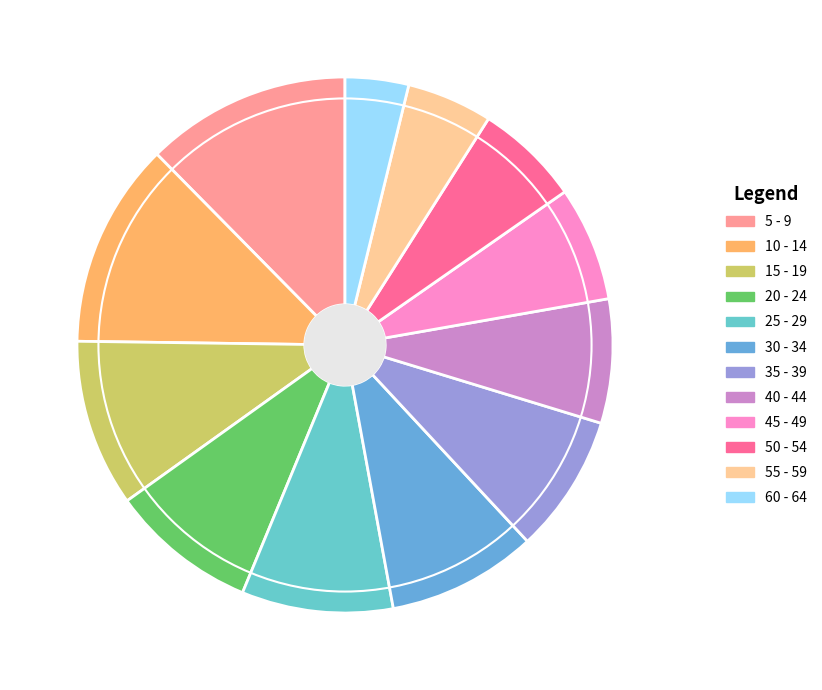

To the nearest percent, what is the combined percentage of 40 - 44 and 35 - 39?

16%